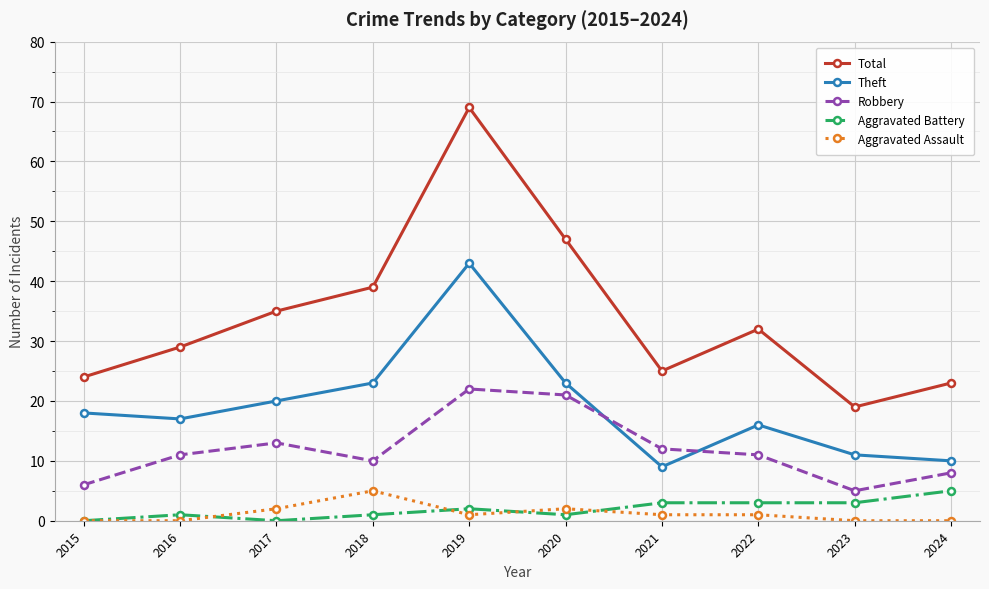

At which label is Aggravated Battery closest to 2?

2019